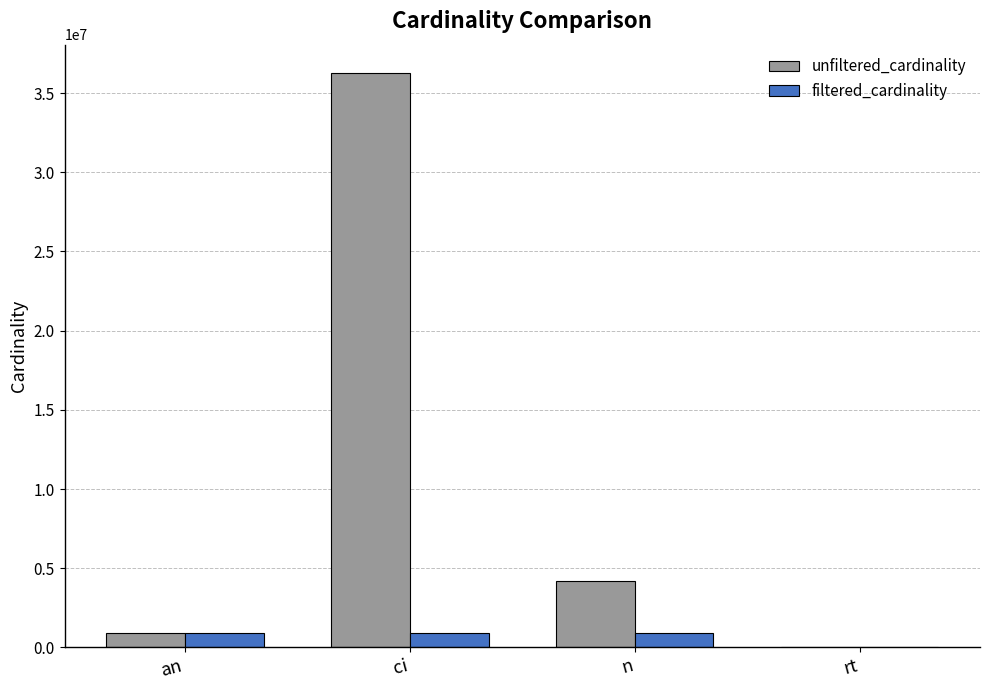

What is the sum of all filtered_cardinality values?

2730503